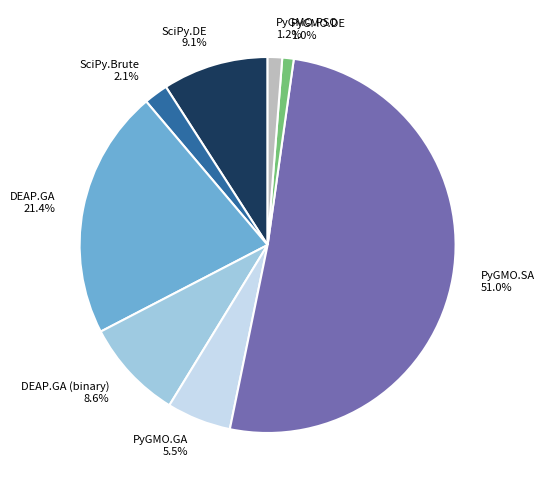

What is the largest slice in the pie chart?

PyGMO.SA 51.0%